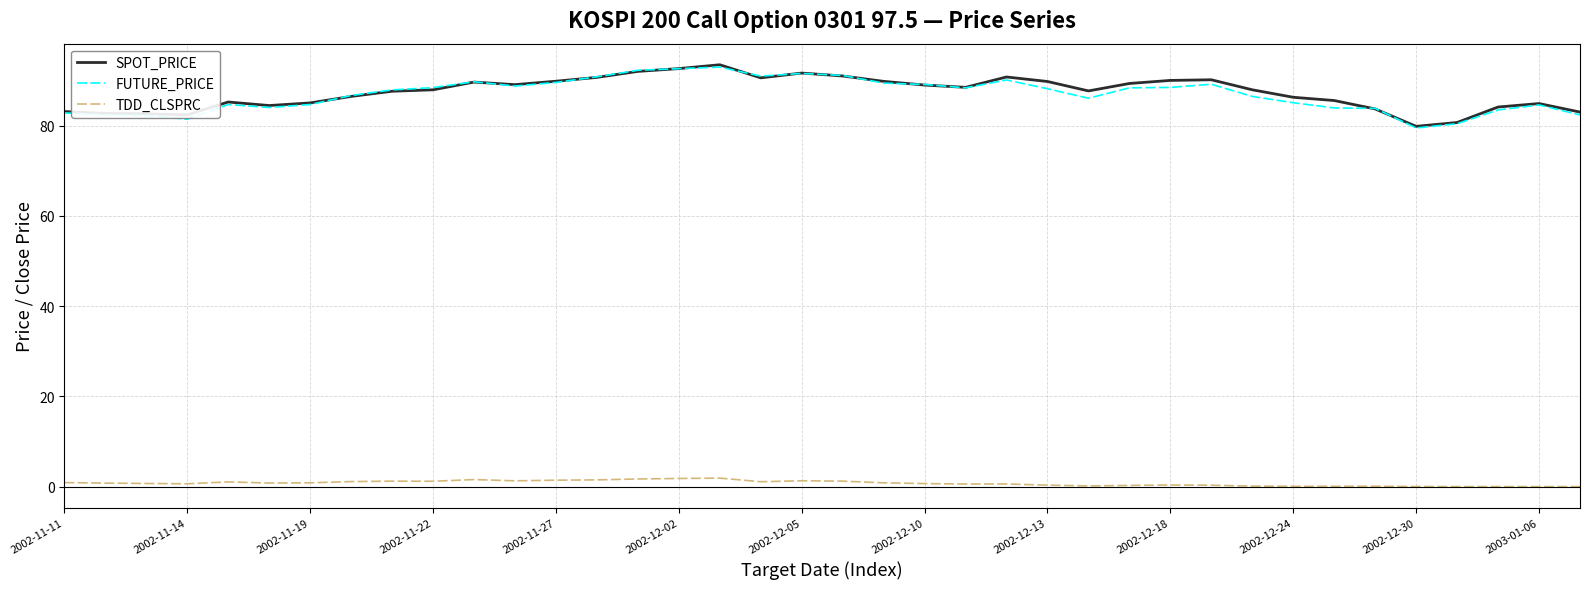

True or false: SPOT_PRICE has more than 1 interior local peaks.

True